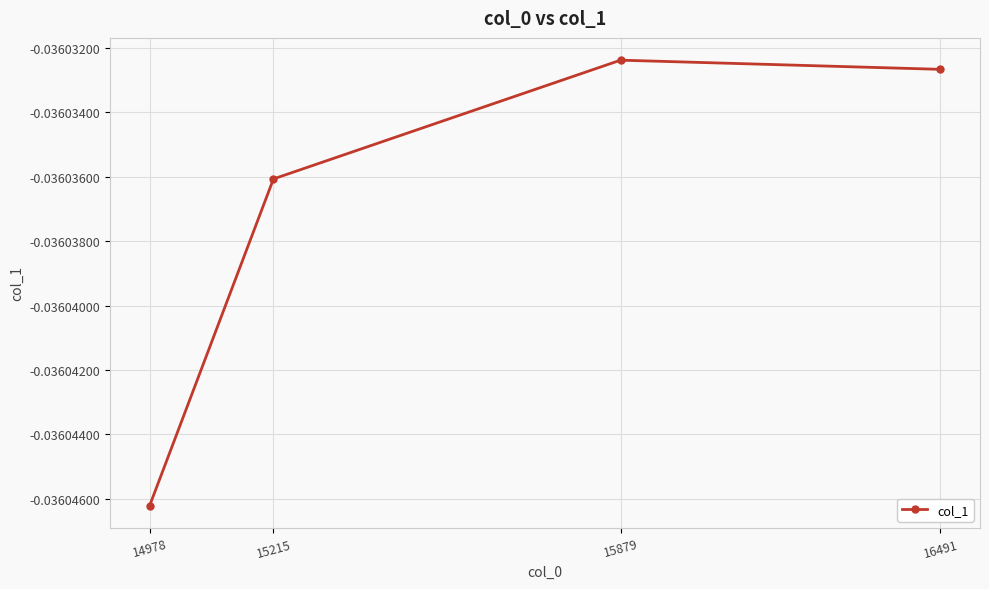

Which has a higher value, 15879 or 14978?

15879